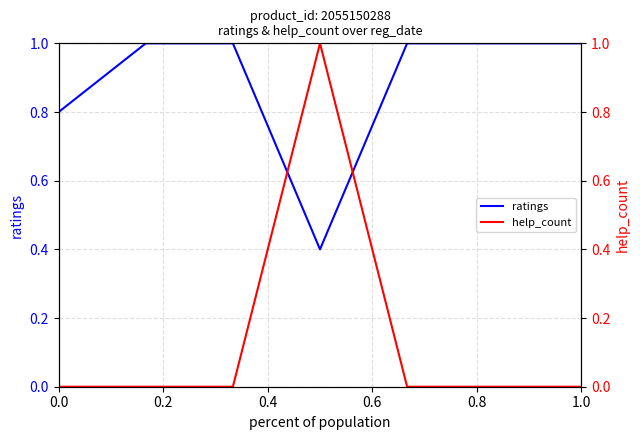

The value of ratings at 0.0 is 1.2. True or false?

False